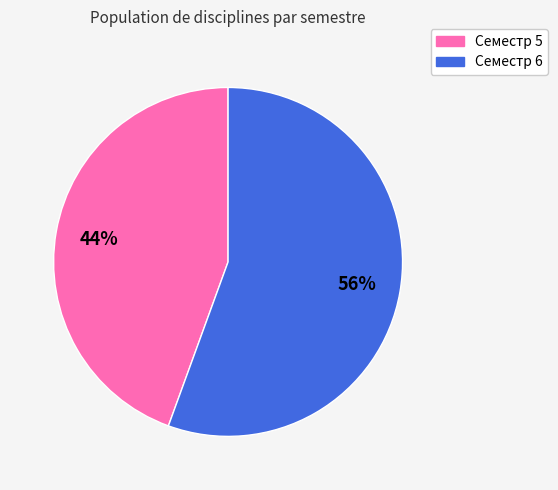

Is the sum of Семестр 5 and Семестр 6 greater than half?

Yes